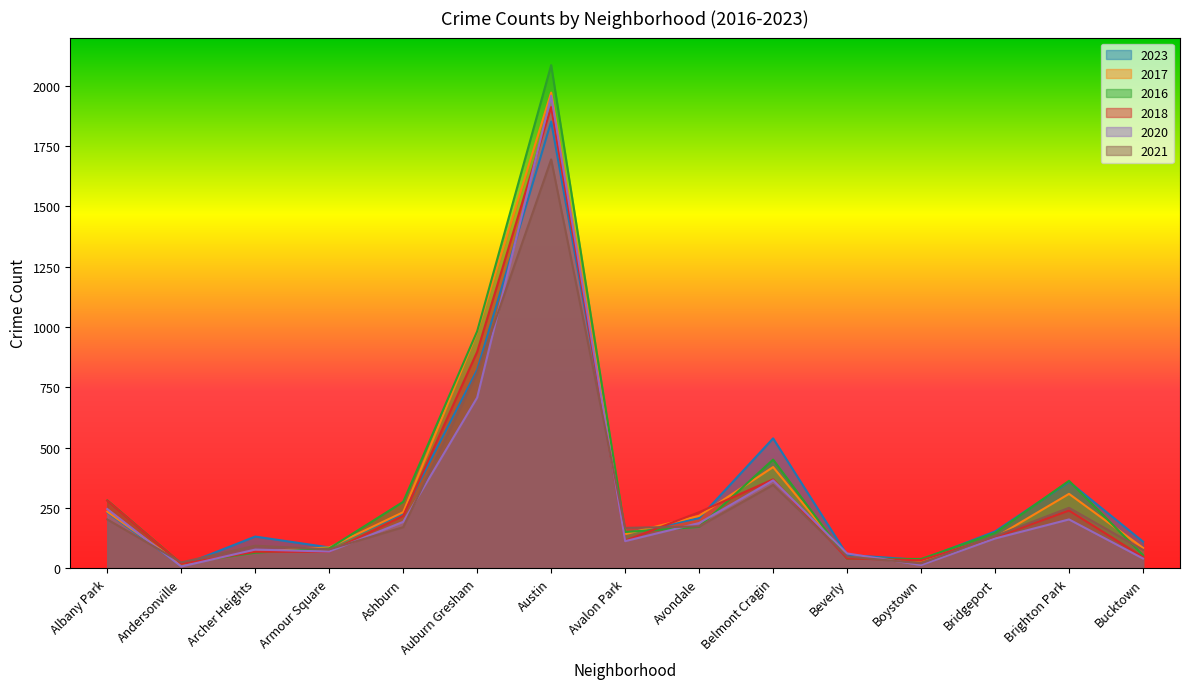

Reading right to left, extract all data points from this chart.

2023: Bucktown=111	Brighton Park=359	Bridgeport=153	Boystown=35	Beverly=56	Belmont Cragin=539	Avondale=208	Avalon Park=144	Austin=1852	Auburn Gresham=823	Ashburn=228	Armour Square=87	Archer Heights=132	Andersonville=11	Albany Park=232
2017: Bucktown=85	Brighton Park=309	Bridgeport=128	Boystown=33	Beverly=46	Belmont Cragin=420	Avondale=218	Avalon Park=142	Austin=1972	Auburn Gresham=979	Ashburn=233	Armour Square=87	Archer Heights=69	Andersonville=17	Albany Park=235
2016: Bucktown=55	Brighton Park=363	Bridgeport=147	Boystown=39	Beverly=40	Belmont Cragin=451	Avondale=172	Avalon Park=151	Austin=2086	Auburn Gresham=983	Ashburn=276	Armour Square=83	Archer Heights=65	Andersonville=20	Albany Park=282
2018: Bucktown=47	Brighton Park=240	Bridgeport=129	Boystown=34	Beverly=41	Belmont Cragin=369	Avondale=233	Avalon Park=115	Austin=1912	Auburn Gresham=898	Ashburn=218	Armour Square=69	Archer Heights=69	Andersonville=19	Albany Park=281
2020: Bucktown=41	Brighton Park=203	Bridgeport=124	Boystown=14	Beverly=62	Belmont Cragin=365	Avondale=188	Avalon Park=113	Austin=1959	Auburn Gresham=708	Ashburn=193	Armour Square=70	Archer Heights=78	Andersonville=8	Albany Park=246
2021: Bucktown=77	Brighton Park=251	Bridgeport=134	Boystown=21	Beverly=49	Belmont Cragin=346	Avondale=174	Avalon Park=168	Austin=1695	Auburn Gresham=811	Ashburn=171	Armour Square=79	Archer Heights=94	Andersonville=25	Albany Park=203